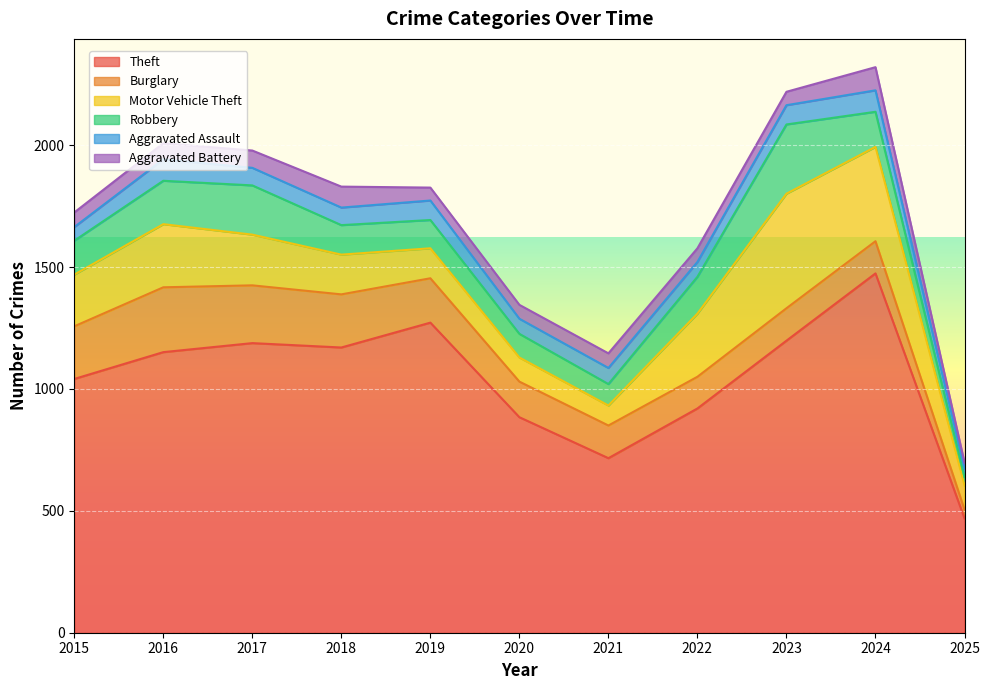

How many interior local valleys does the Robbery series have?

1